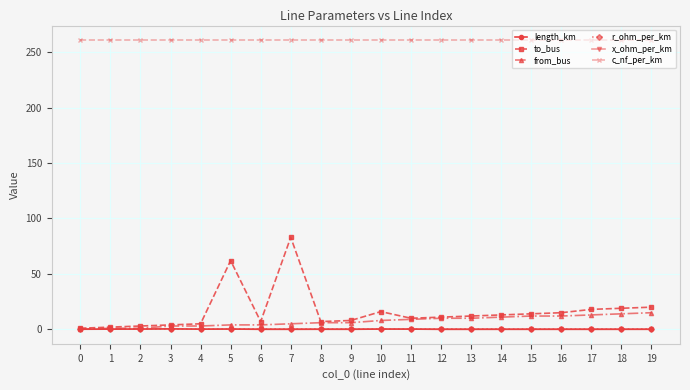

True or false: r_ohm_per_km and x_ohm_per_km intersect in this chart.

False